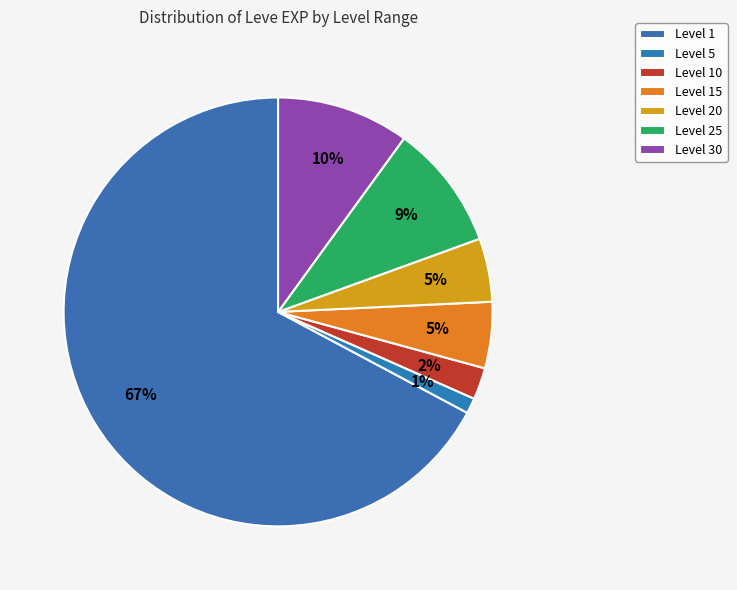

To the nearest percent, what is the average slice percentage?

14%